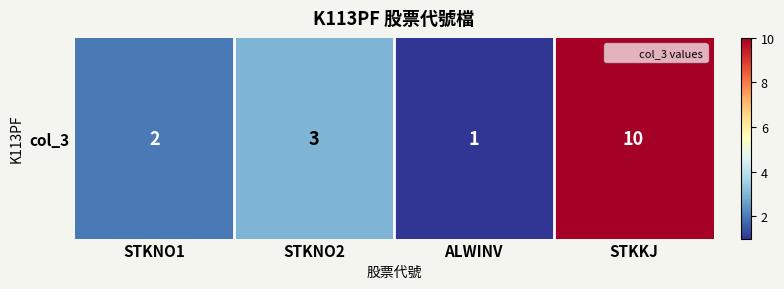

List the labels in order of value, smallest first.

ALWINV, STKNO1, STKNO2, STKKJ